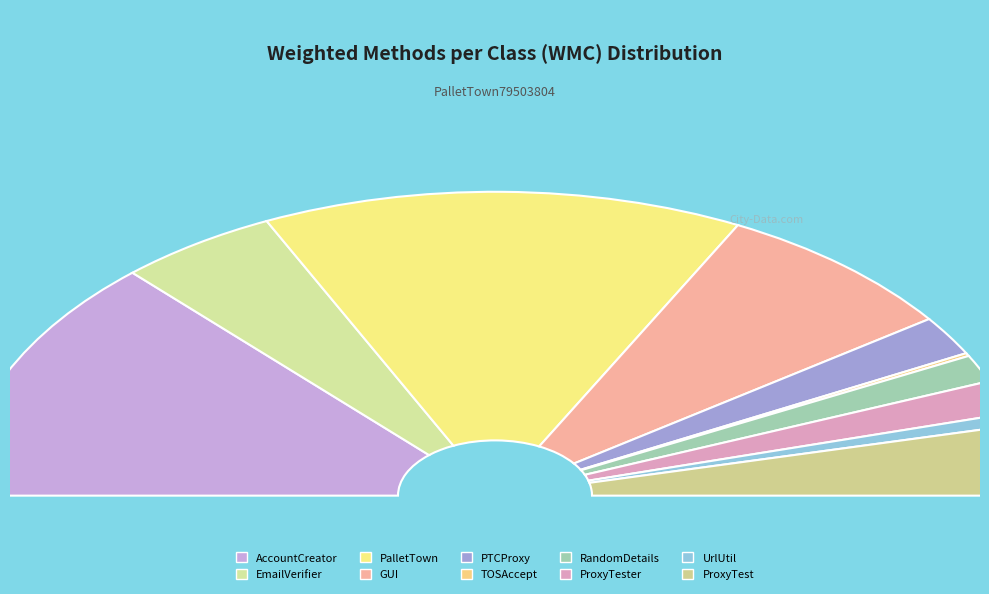

What is the ratio of the value at ProxyTest to the value at PalletTown?

0.3